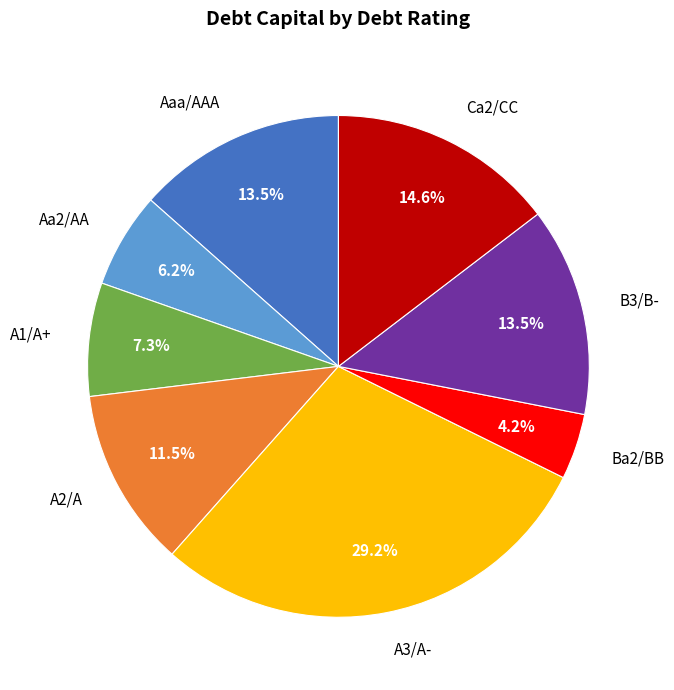

Combined, what portion of the pie is A1/A+ and A3/A-?

36.5%